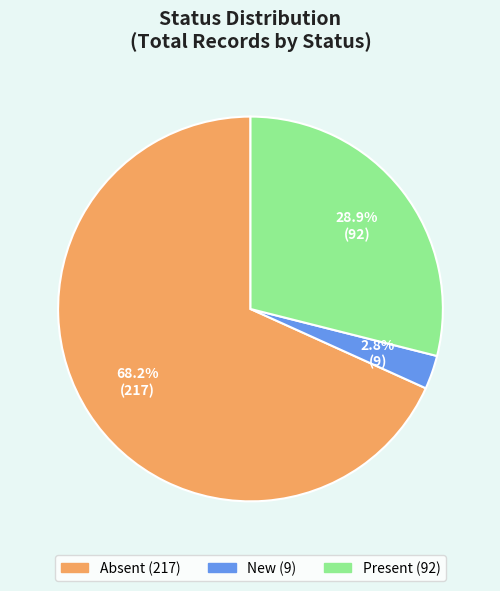

Is there any slice that represents more than half of the pie?

Yes